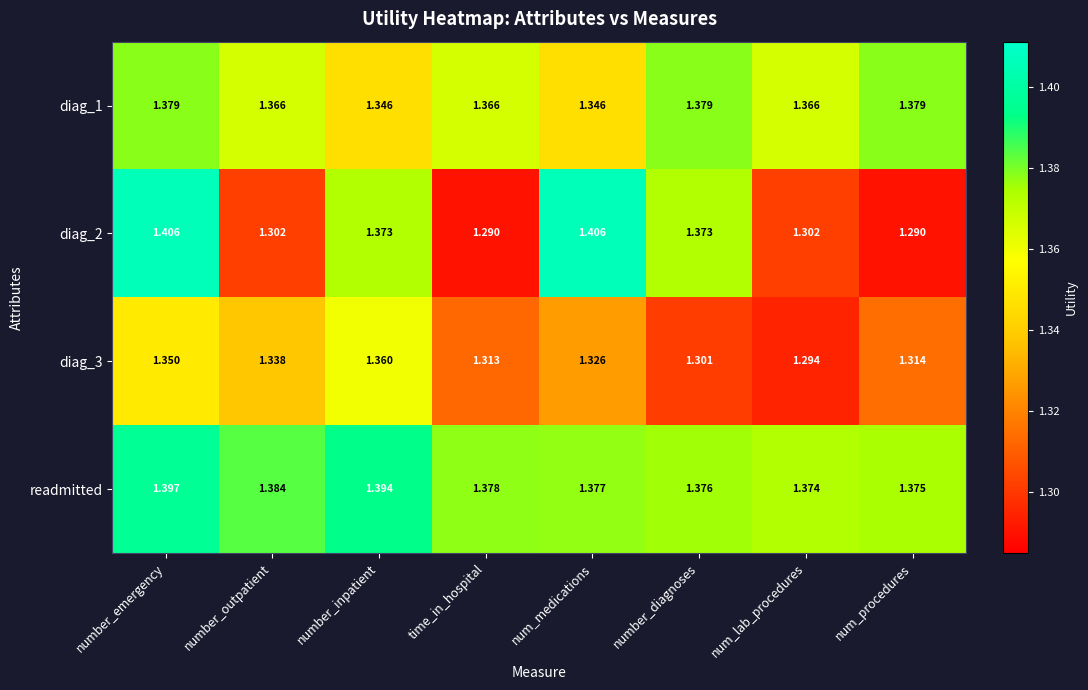

Is the value of diag_3 at number_inpatient greater than the value of diag_1 at number_emergency?

No